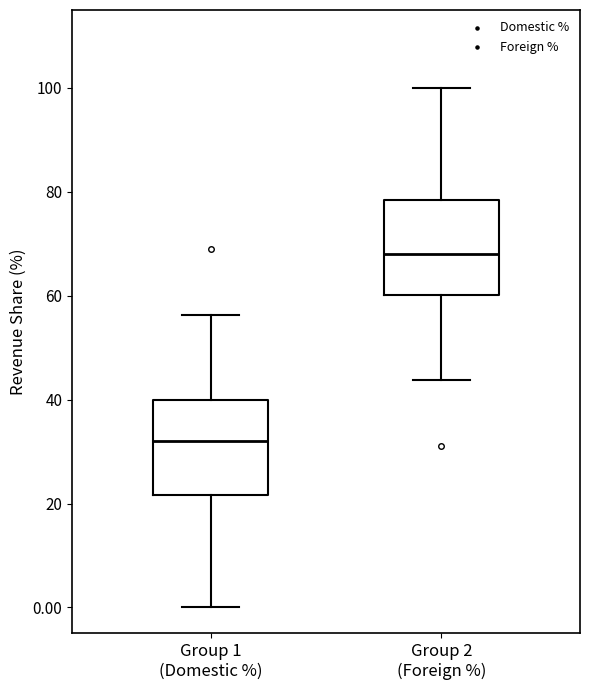

Reading left to right, read every box against the y-axis: the position of its median line, the range the box covers, and the ends of its whiskers. The values are not printed on the chart, so give them approximately, as read against the axis.

Group 1 (Domestic %): median 32, box 22 to 40, whiskers 0 to 56
Group 2 (Foreign %): median 68, box 60 to 78, whiskers 44 to 100